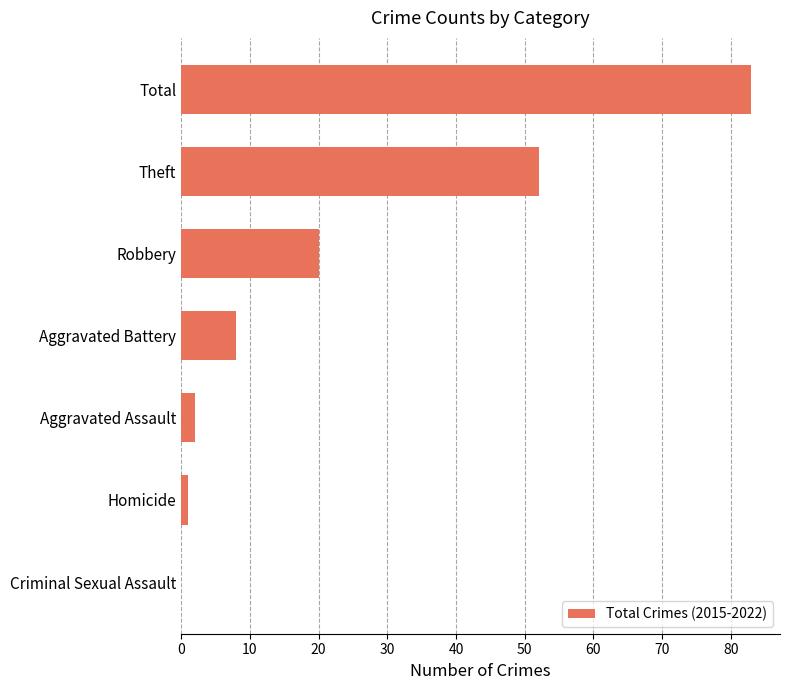

Count the number of categories in the chart.

7